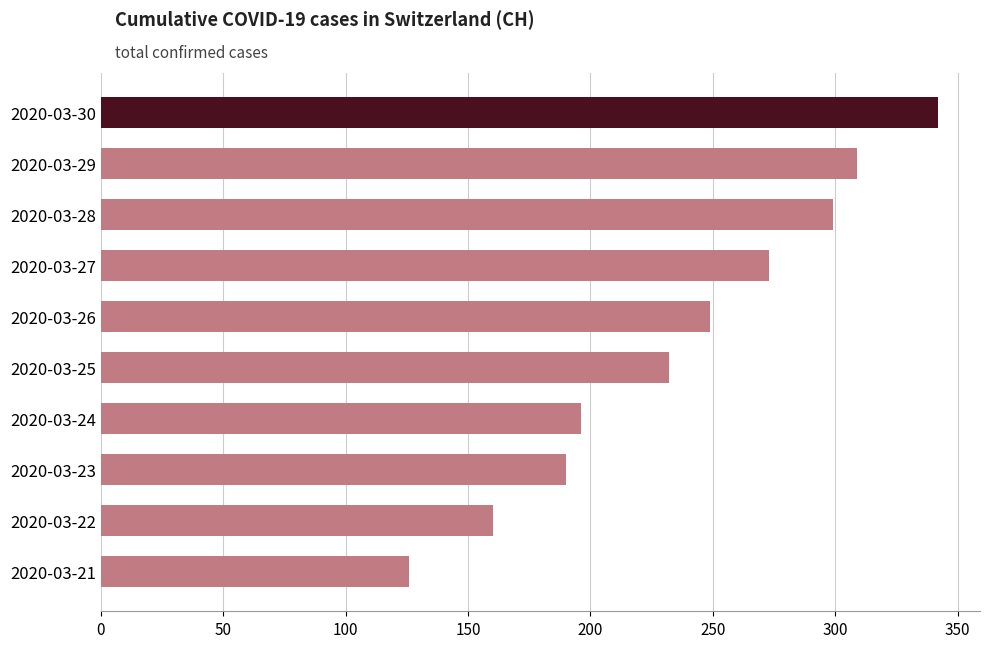

Reading bottom to top, what are all the values shown in this chart?

2020-03-21=126	2020-03-22=160	2020-03-23=190	2020-03-24=196	2020-03-25=232	2020-03-26=249	2020-03-27=273	2020-03-28=299	2020-03-29=309	2020-03-30=342